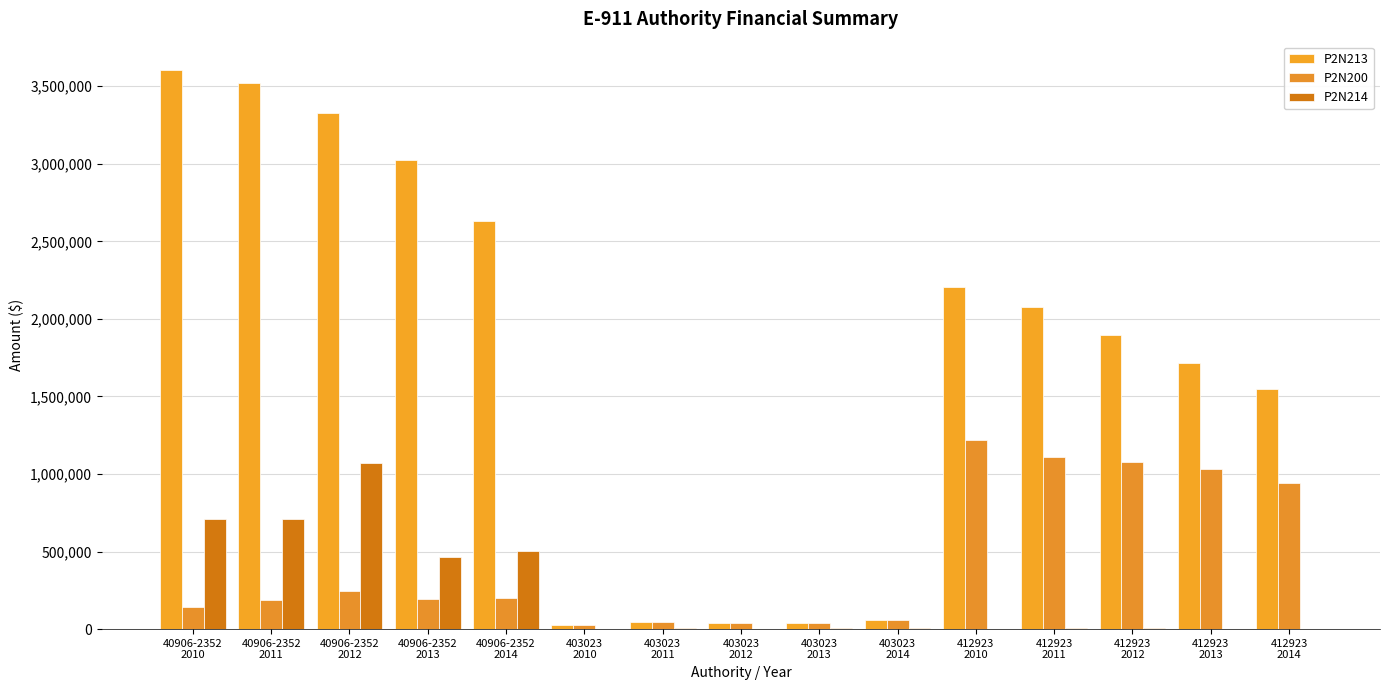

How many series are shown in this chart?

3